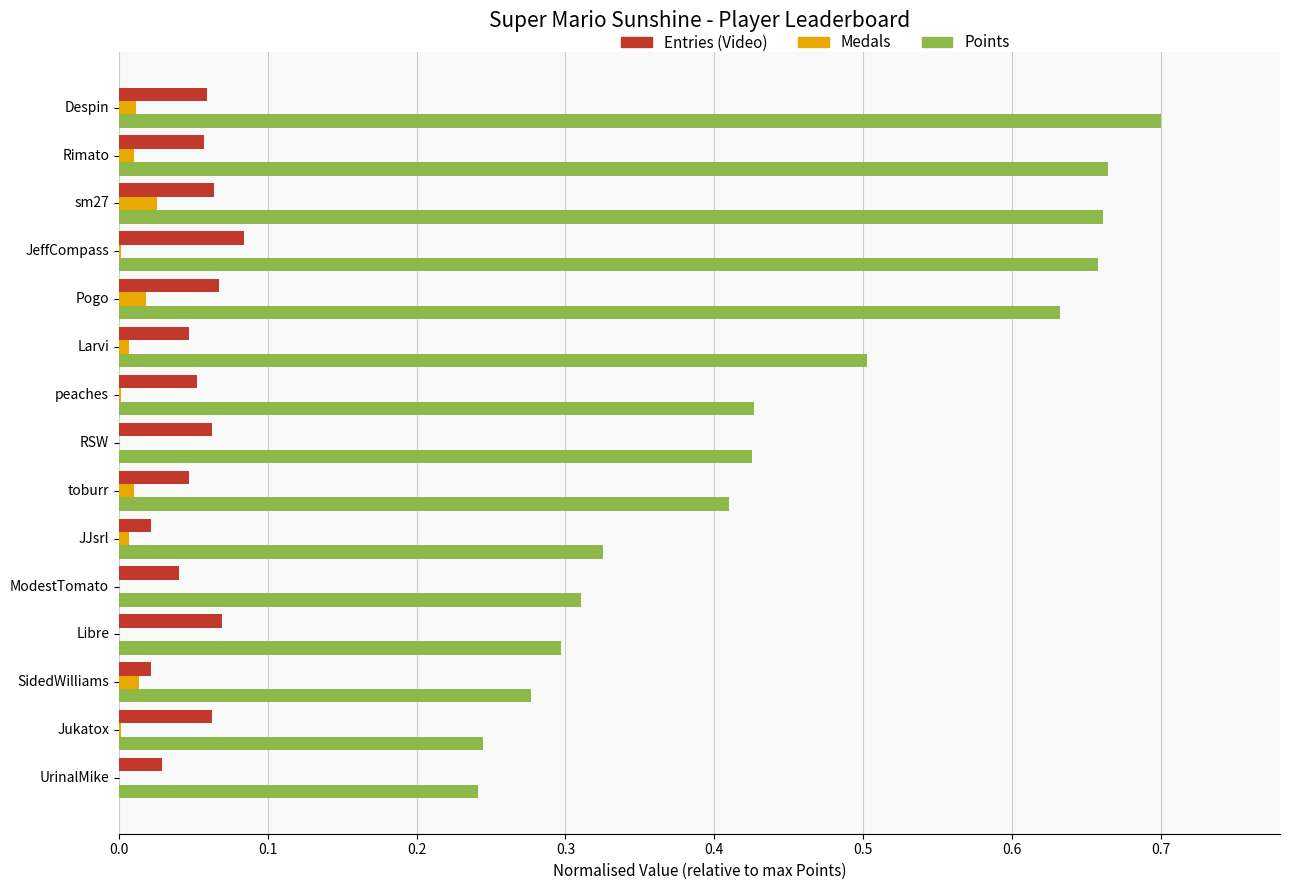

Count the number of data series in this chart.

3